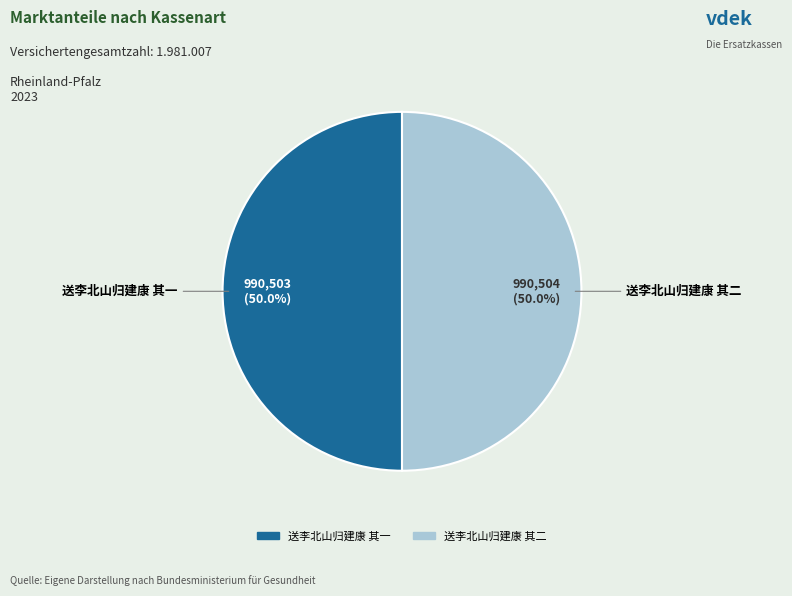

To the nearest percent, what portion does 送李北山归建康 其二 represent?

50%